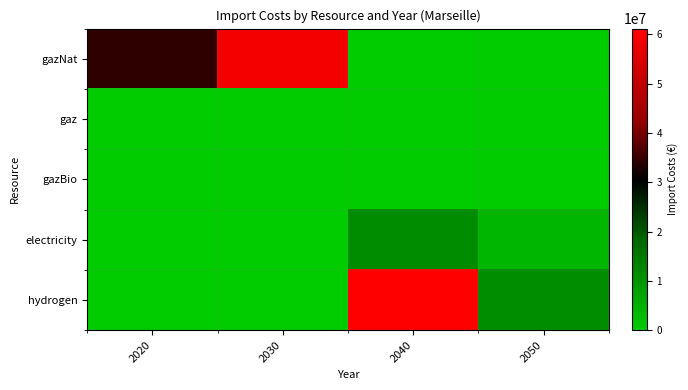

Reading right to left, list all the values displayed in this chart.

gazNat: 2050=0.0	2040=0.0	2030=59376643.9	2020=34330520.6
gaz: 2050=0.0	2040=0.0	2030=0.0	2020=0.0
gazBio: 2050=0.0	2040=0.0	2030=0.0	2020=0.0
electricity: 2050=4047964.0	2040=11684086.0	2030=0.0	2020=0.0
hydrogen: 2050=11006008.7	2040=61149496.9	2030=0.0	2020=0.0